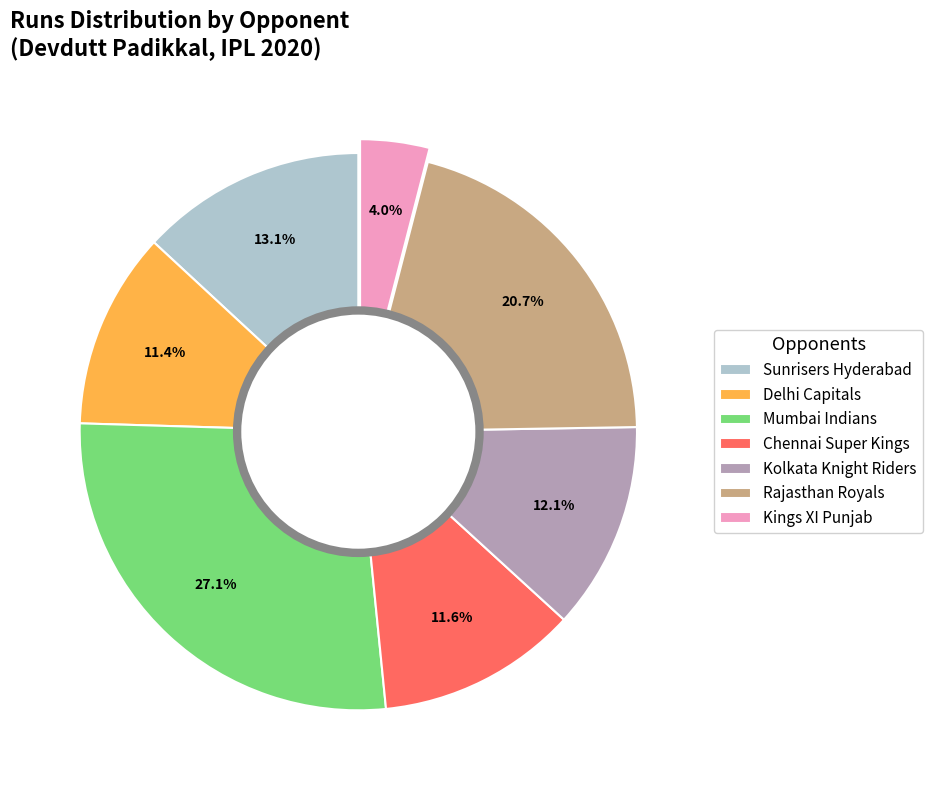

Combined, do Delhi Capitals and Kings XI Punjab account for over 50%?

No